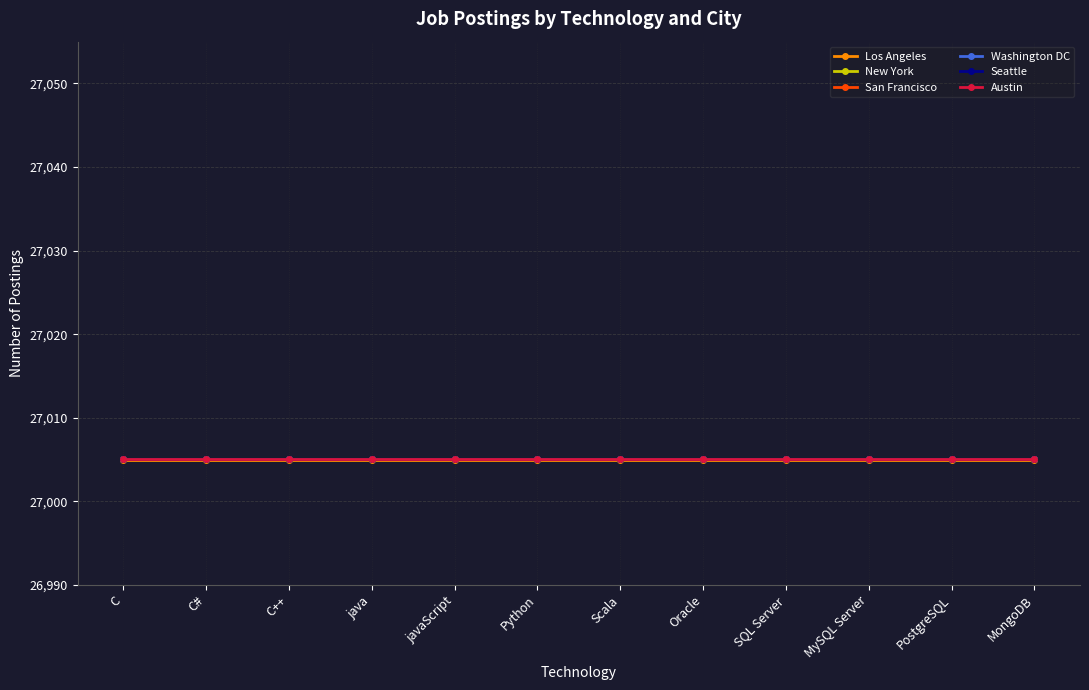

Rank the series by their average value, from lowest to highest.

Los Angeles, New York, San Francisco, Washington DC, Seattle, Austin